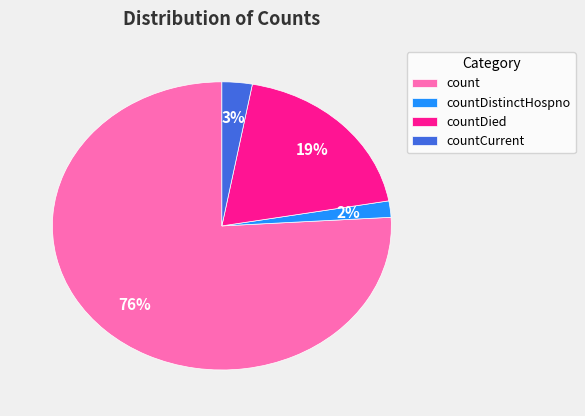

Rank the categories by value from lowest to highest.

countDistinctHospno, countCurrent, countDied, count